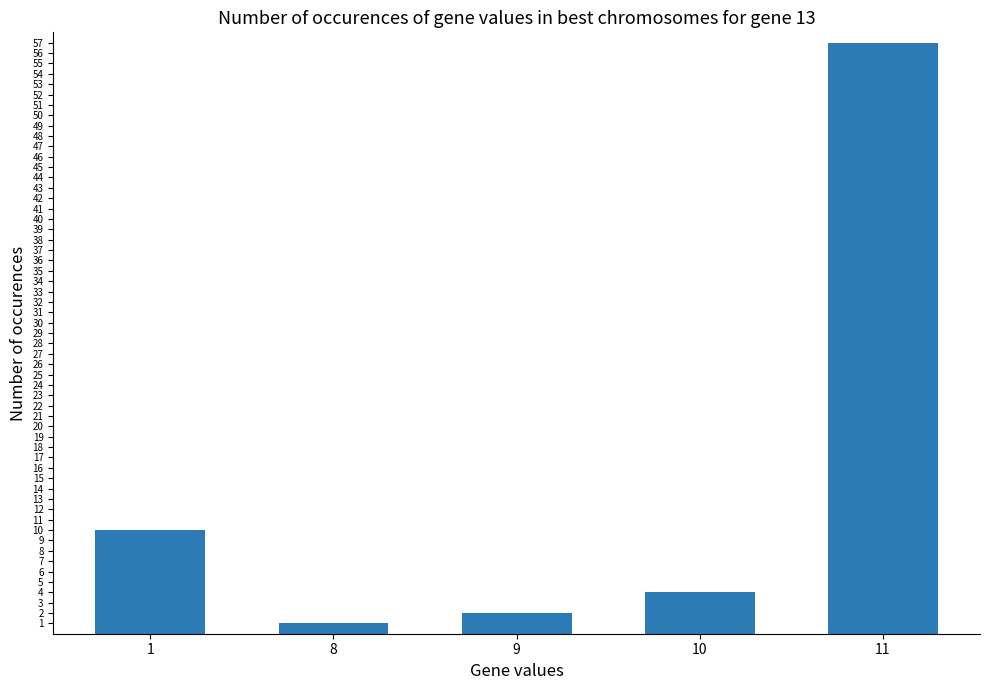

Where does the data first go above 4?

1